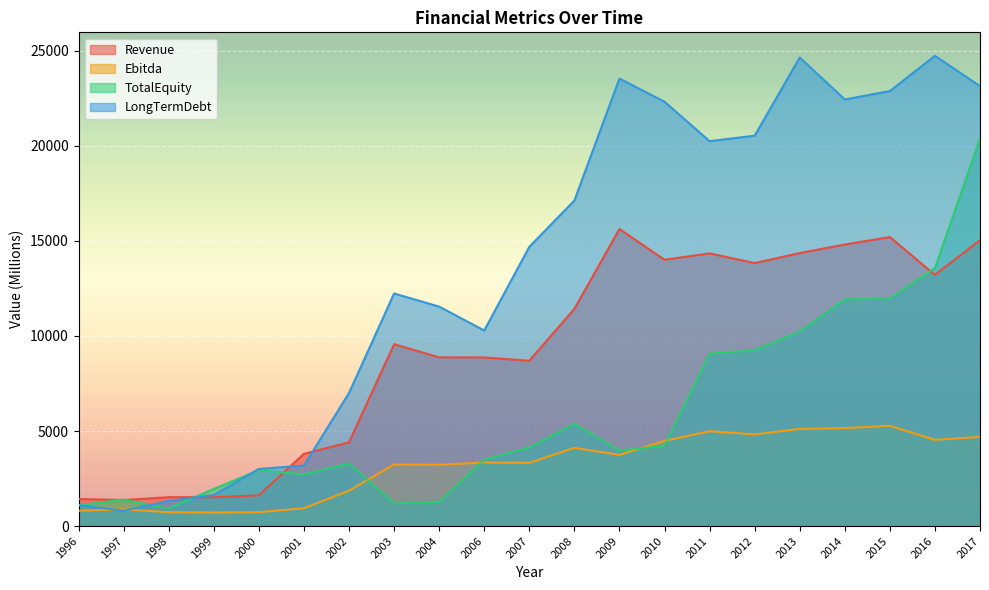

What is the average value of the TotalEquity series?

5923.0